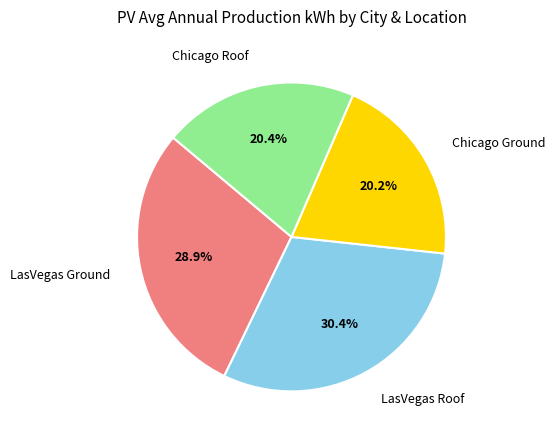

Count the number of slices in the pie.

4